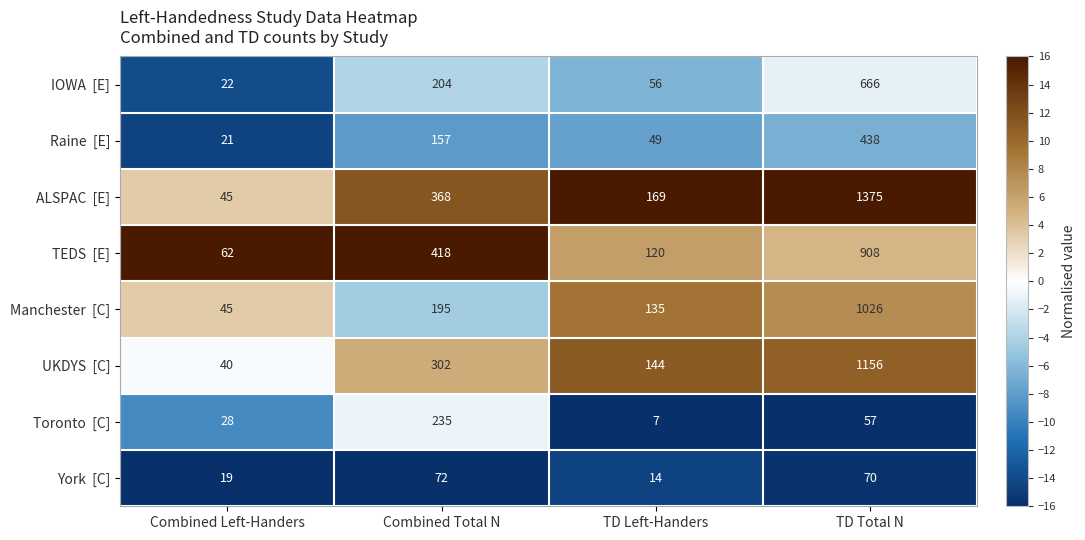

What is the spread (max minus min) of values at TD Left-Handers?

162